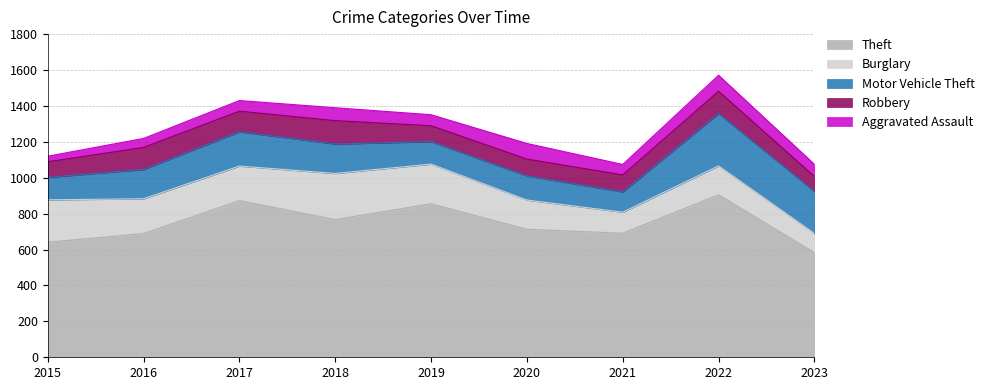

What value does the Robbery series have at 2020?

94